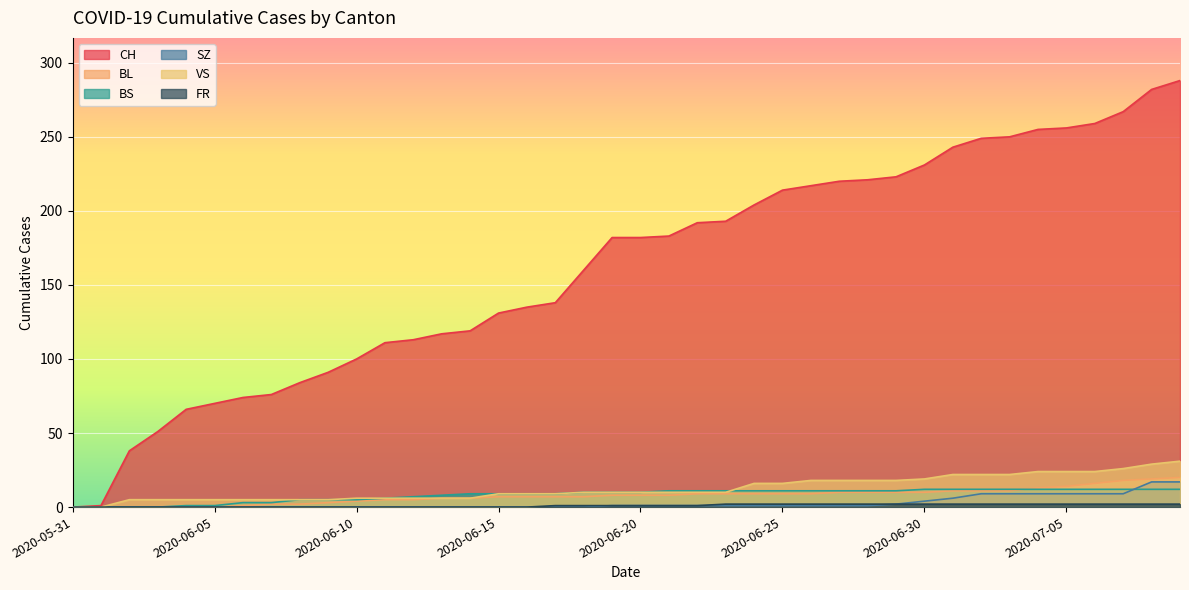

What are all the series names shown in the legend?

CH, BL, BS, SZ, VS, FR